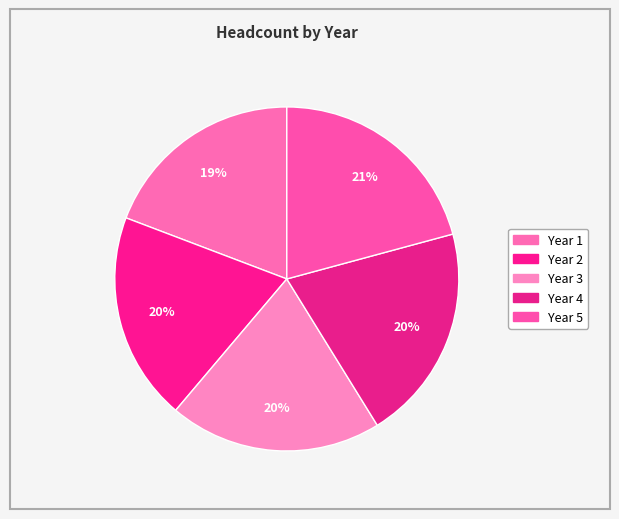

Count the number of slices in the pie.

5